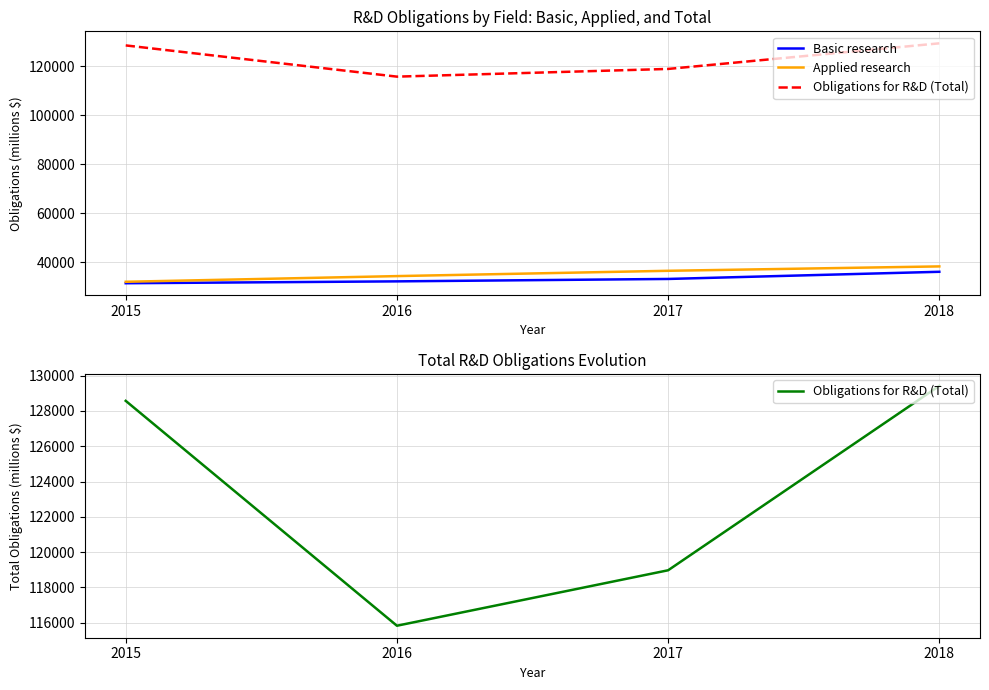

True or false: Applied research has a value of 25403.3 at 2018.

False